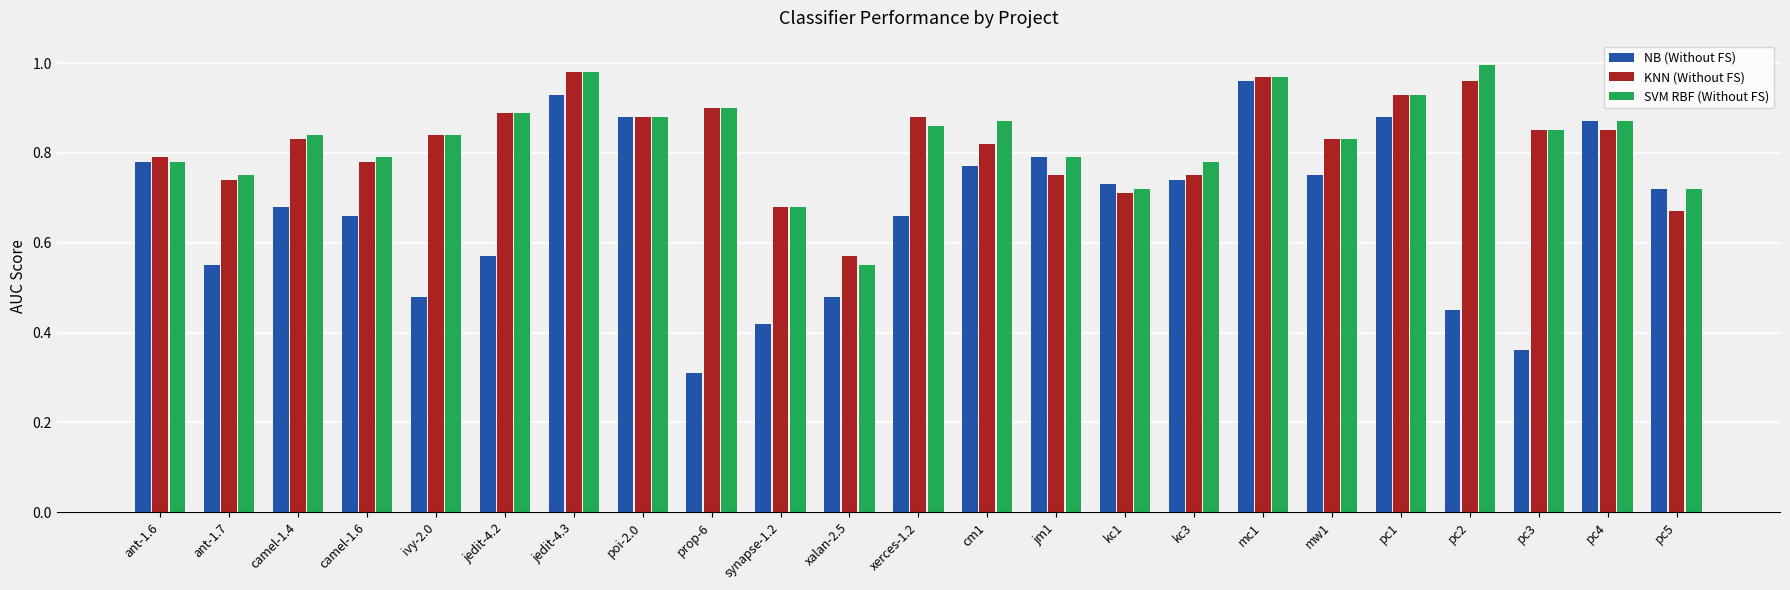

List the series in order of their peak value, highest first.

SVM RBF (Without FS), KNN (Without FS), NB (Without FS)